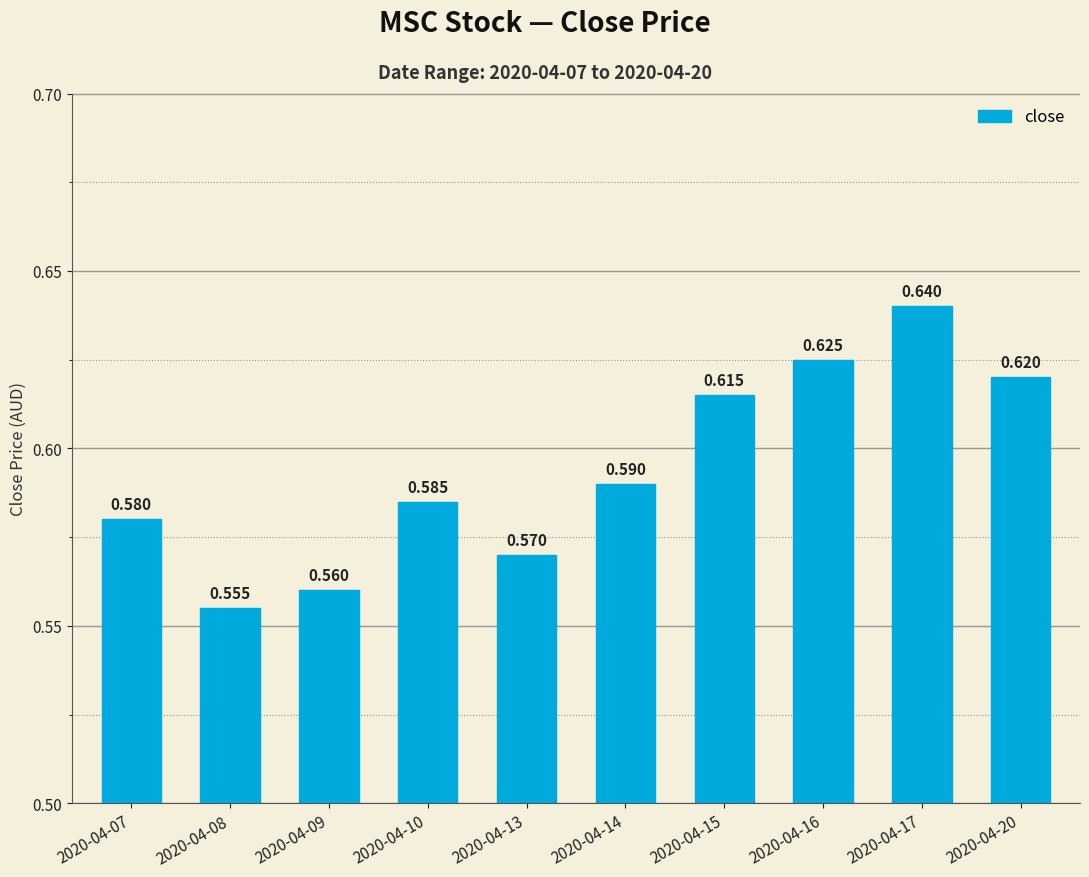

True or false: the data shows 0.1 at 2020-04-16.

False